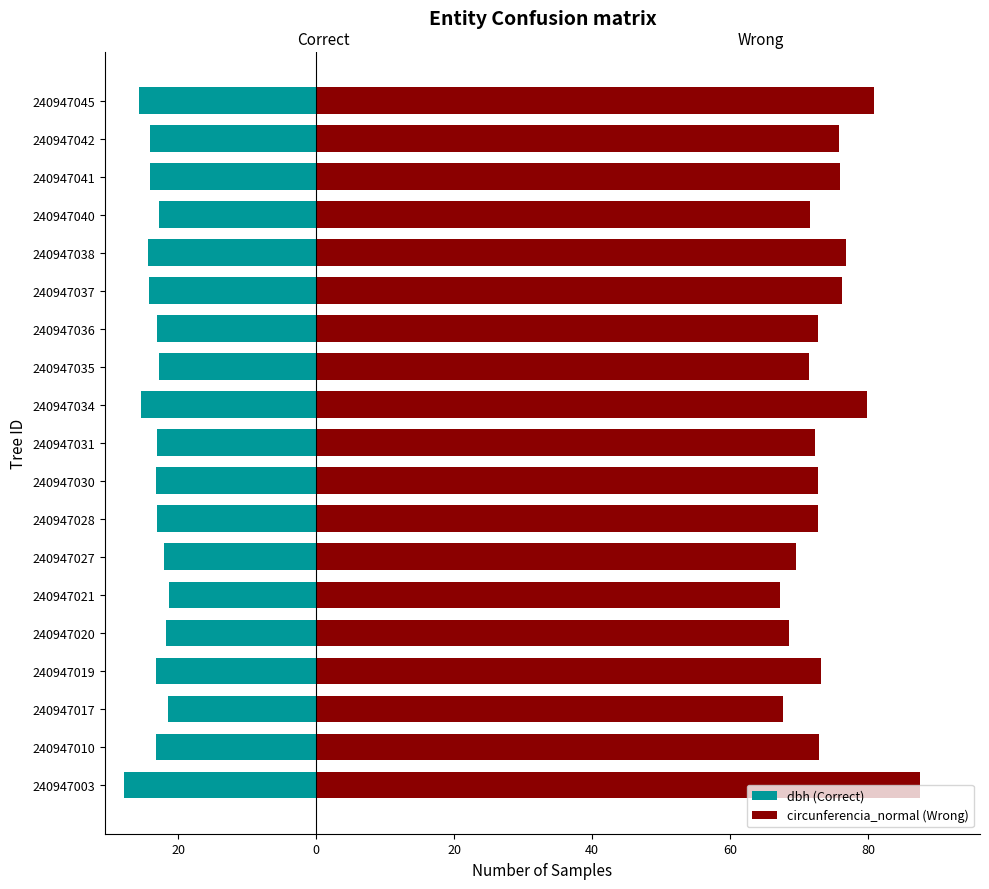

Between 240947034 and 240947037, which series saw the biggest shift?

circunferencia_normal (Wrong)